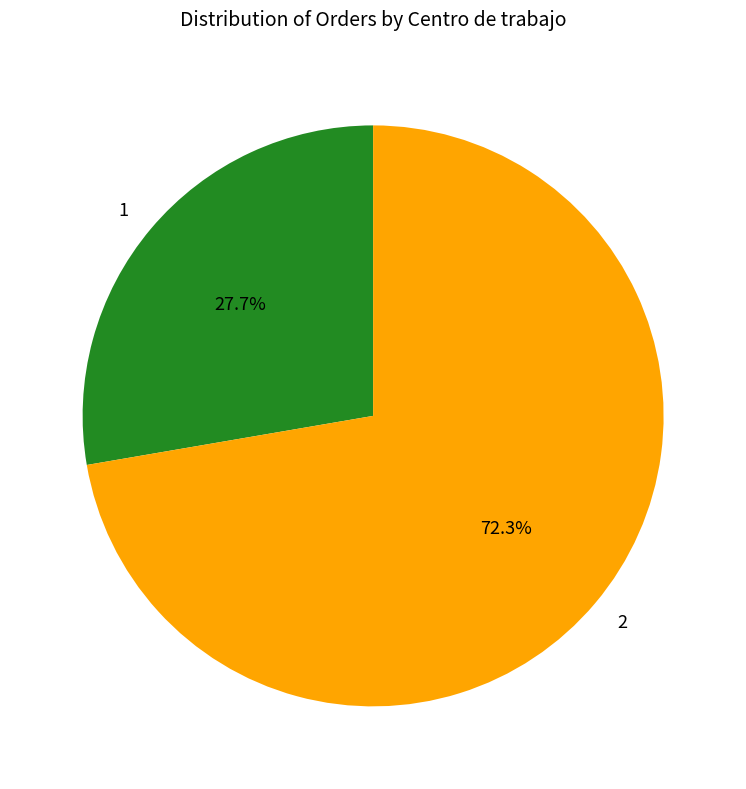

Which slice is the largest?

2